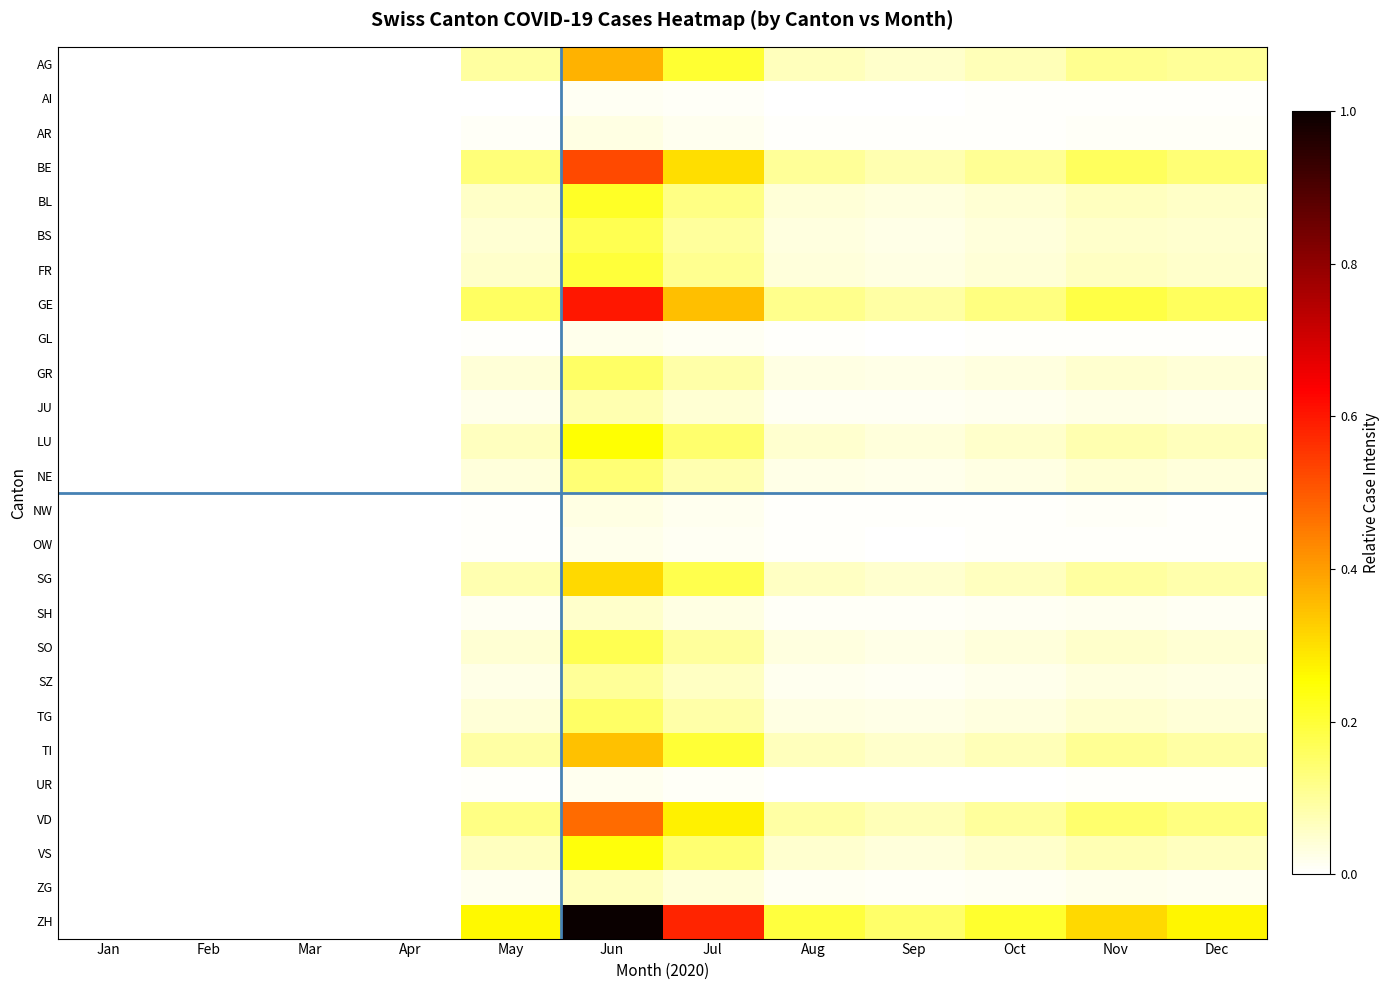

Which series has the largest total across all categories?

ZH